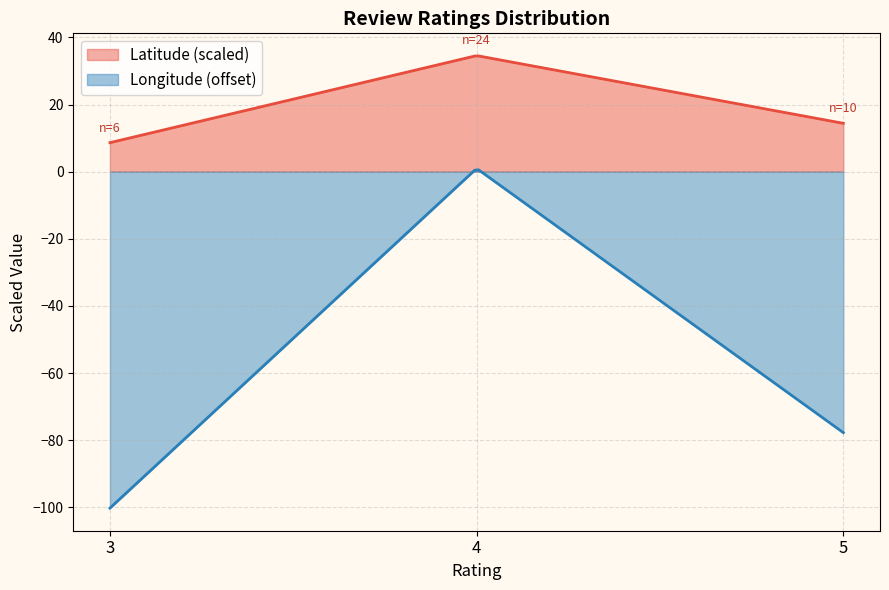

What is the minimum value shown in the chart?

-100.3